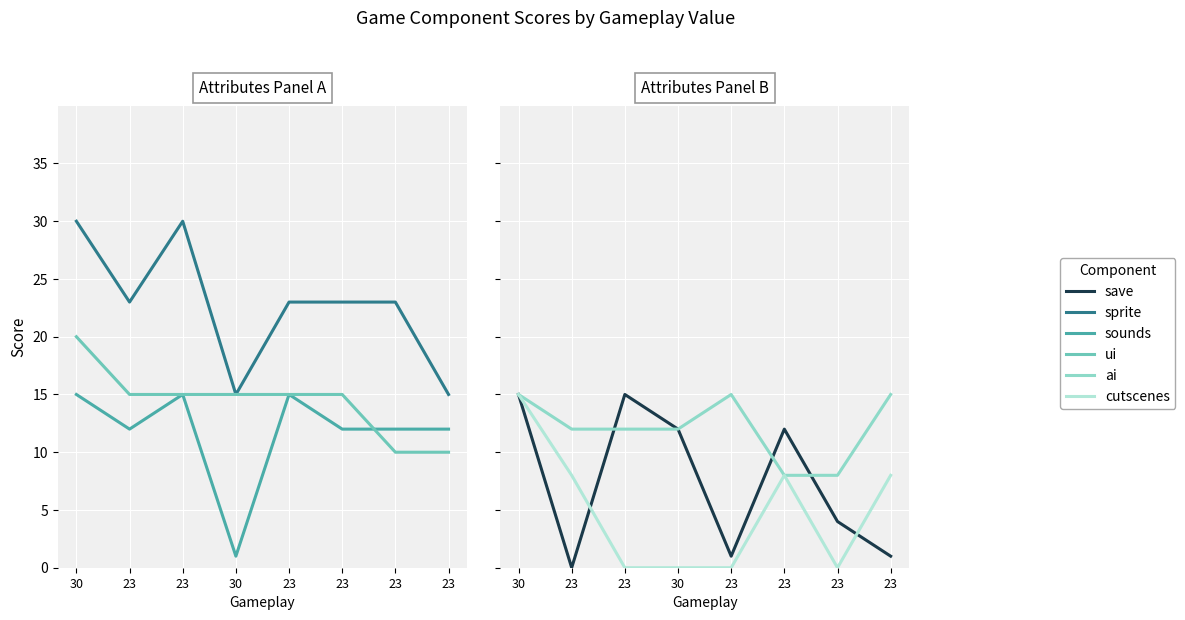

What is the label of the 5th point from the right?

30